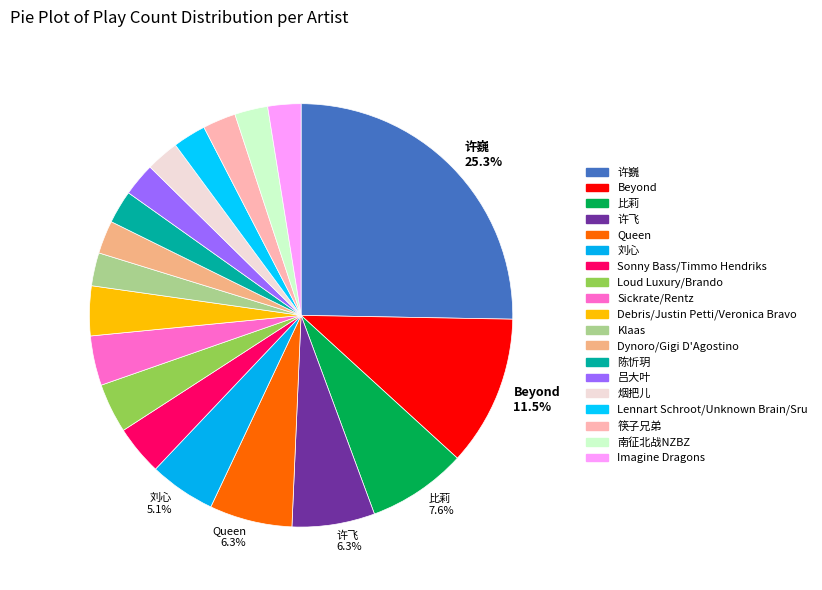

Count the number of slices in the pie.

19